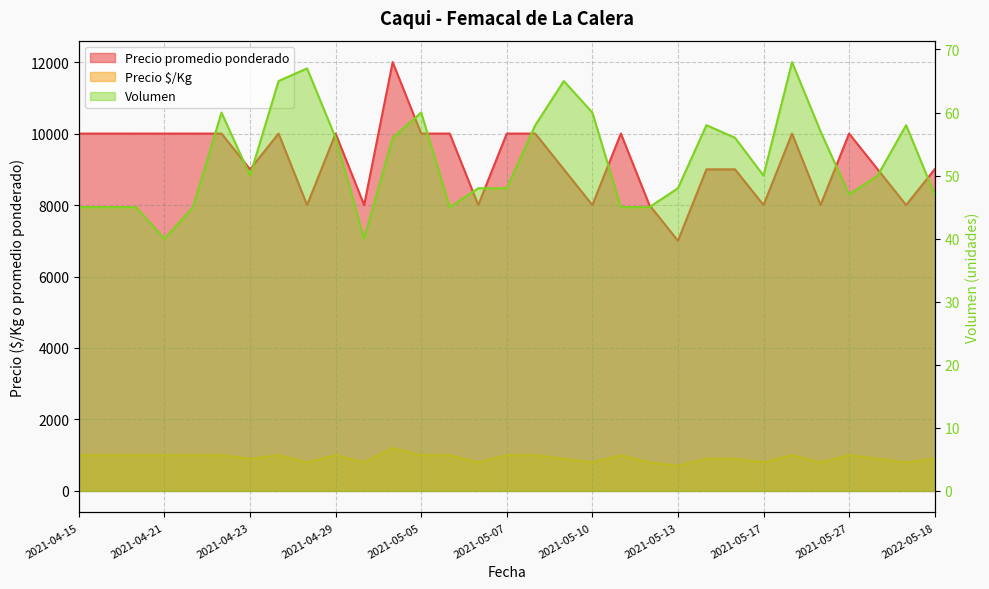

What are all the series names shown in the legend?

Volumen, Precio promedio ponderado, Precio $/Kg